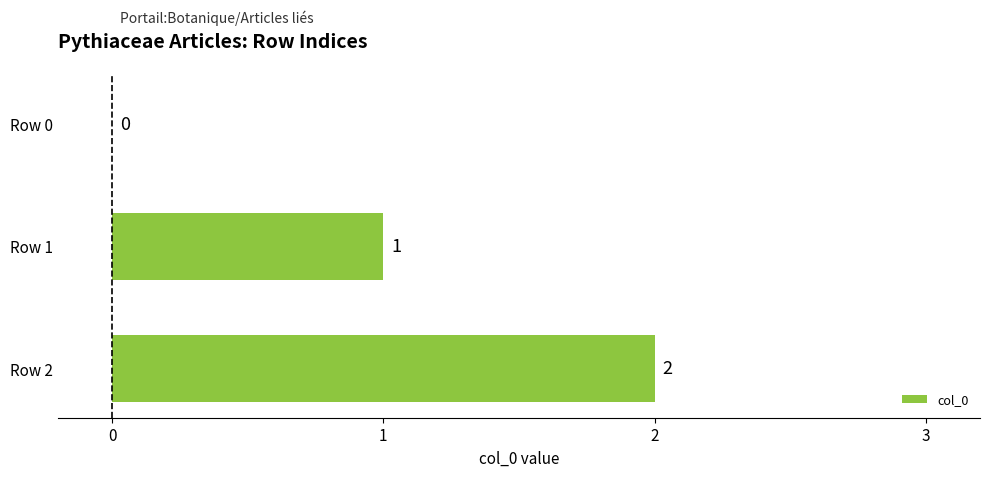

How many categories are shown in the chart?

3